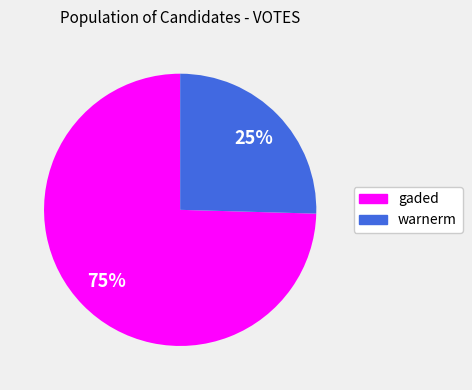

What is the smallest slice in the pie chart?

warnerm